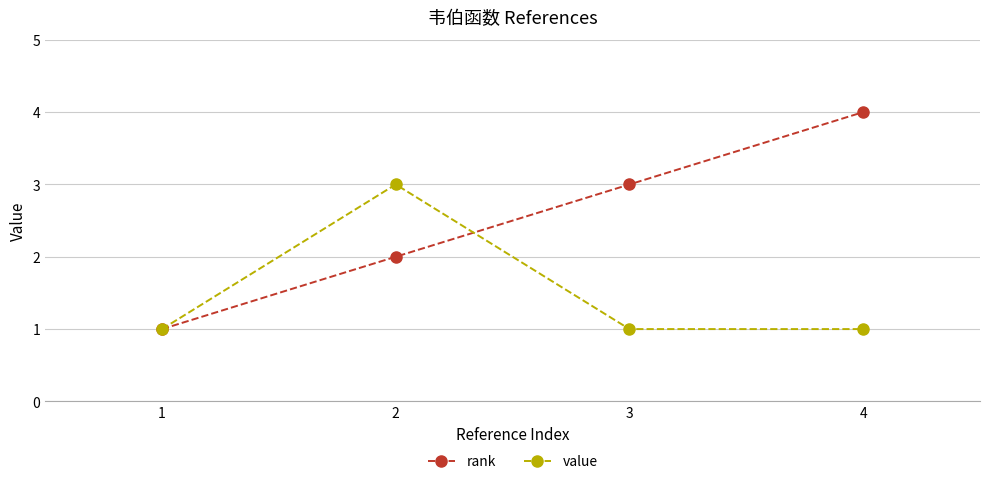

True or false: value has a value of 1 at 2.

False